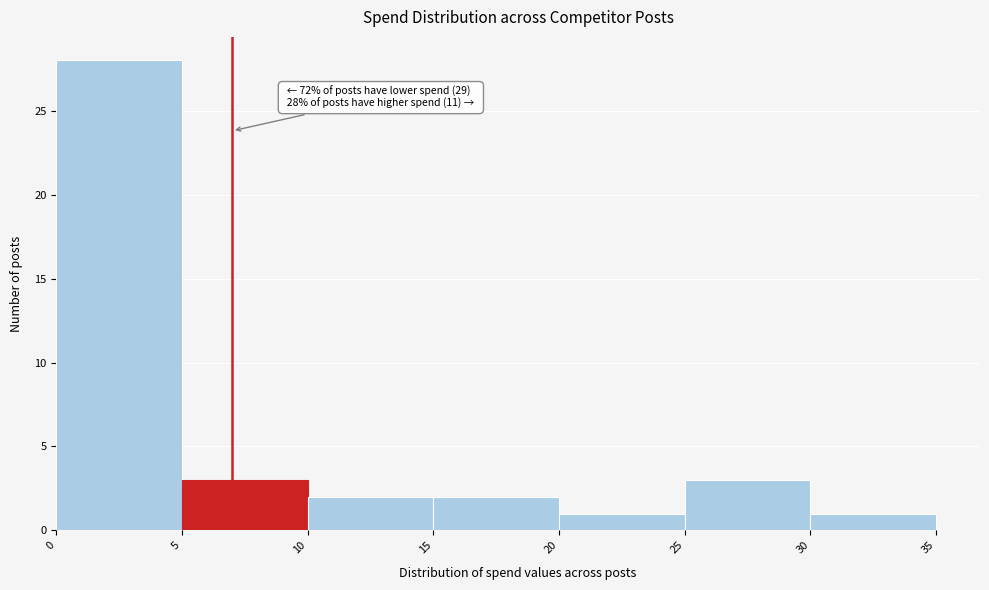

Which range on the x-axis has the tallest bar?

0 to 5